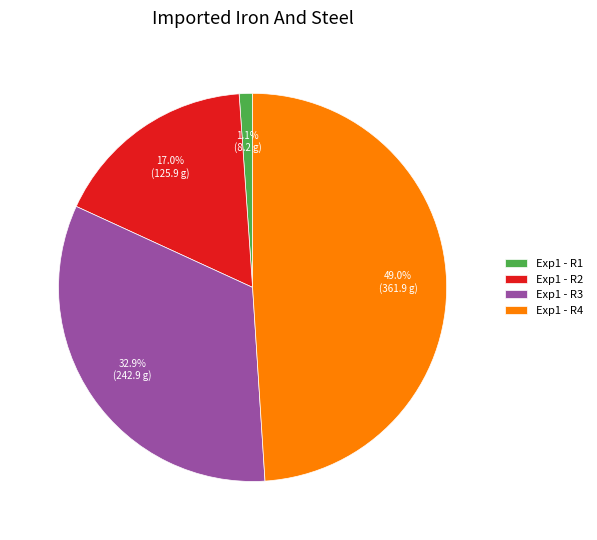

Is there a majority slice in this chart?

No